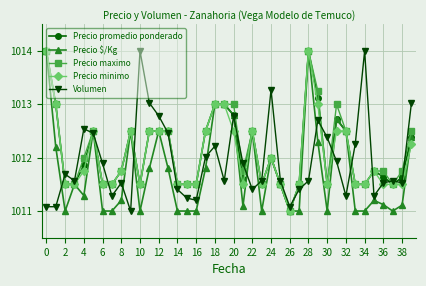

True or false: Precio promedio ponderado has more than 1 points higher than both neighbors.

True